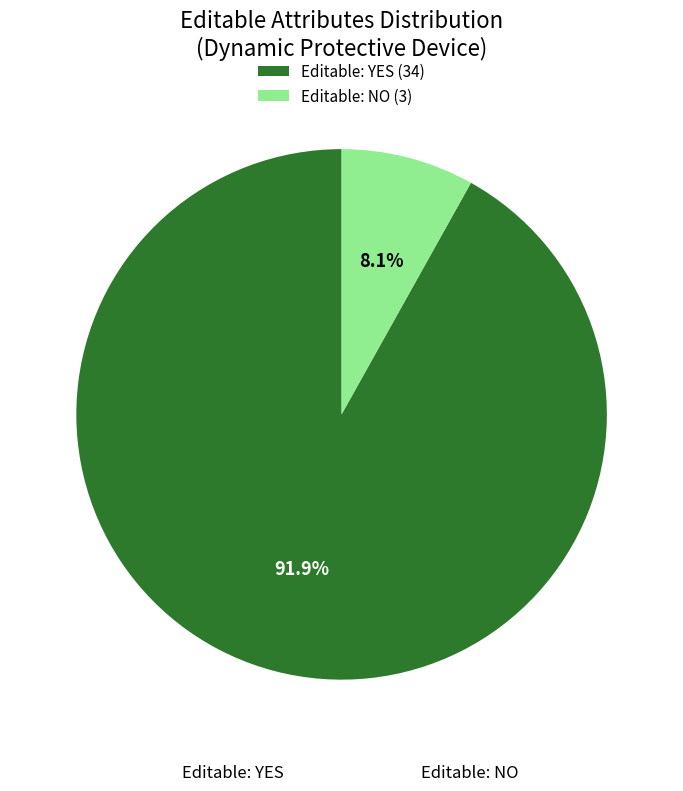

Which slice is the smallest?

Editable: NO (3)